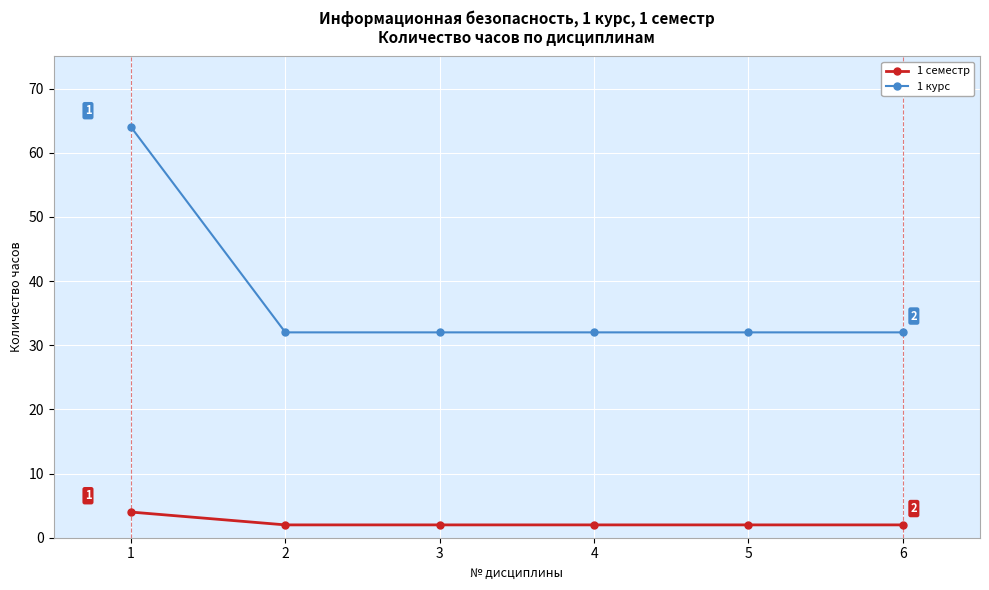

Which category has the highest value in the 1 семестр series?

1